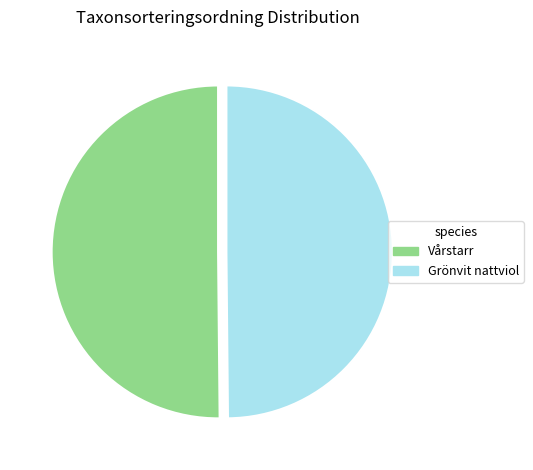

How many segments does this pie chart have?

2